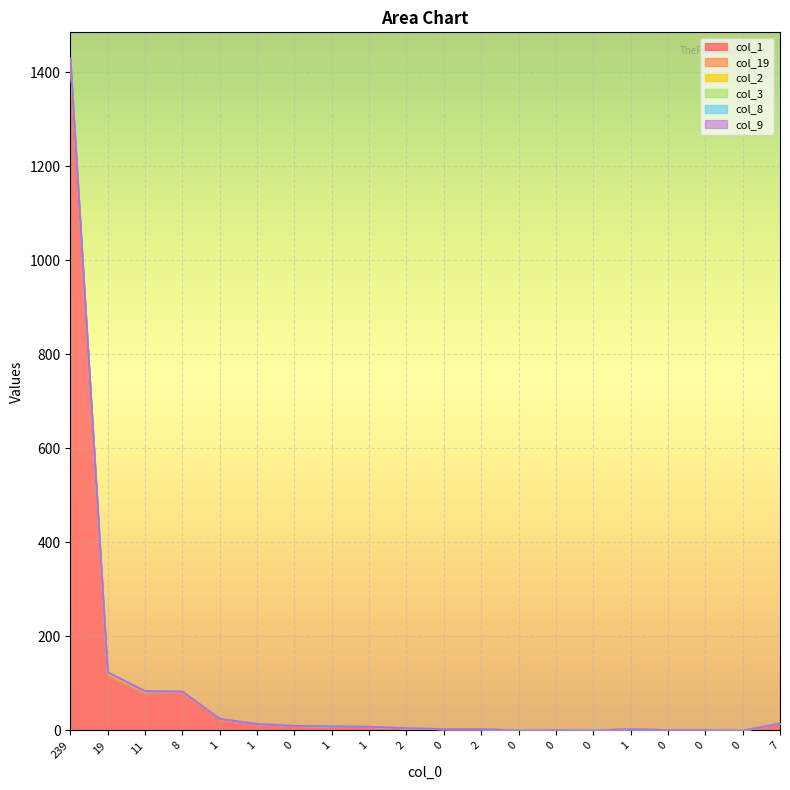

Read the col_1 value at 19, to the nearest 10.

120